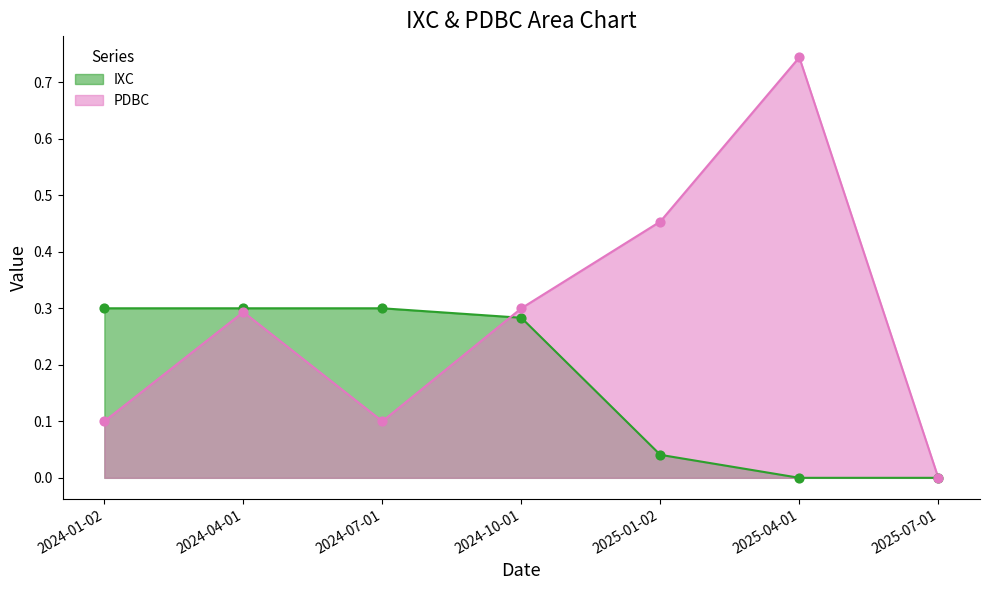

What is the total value across all series at 2025-04-01?

0.7